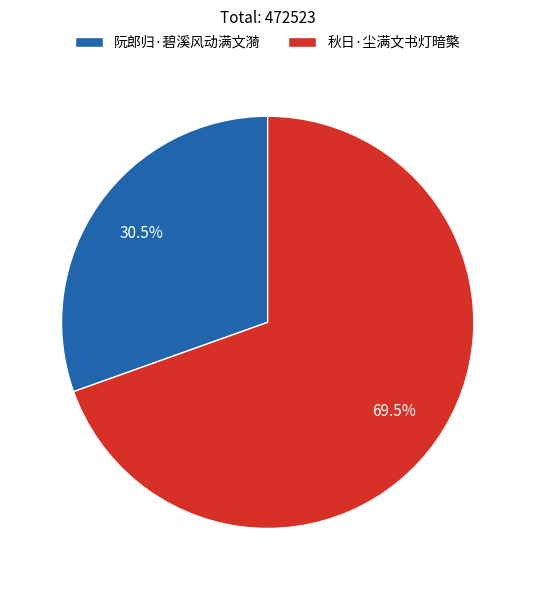

What portion of the pie excludes 阮郎归·碧溪风动满文漪?

69.5%